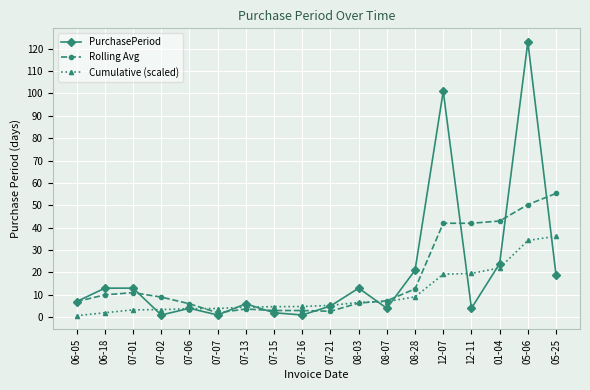

Is it true that PurchasePeriod equals 19.0 at 05-25?

True